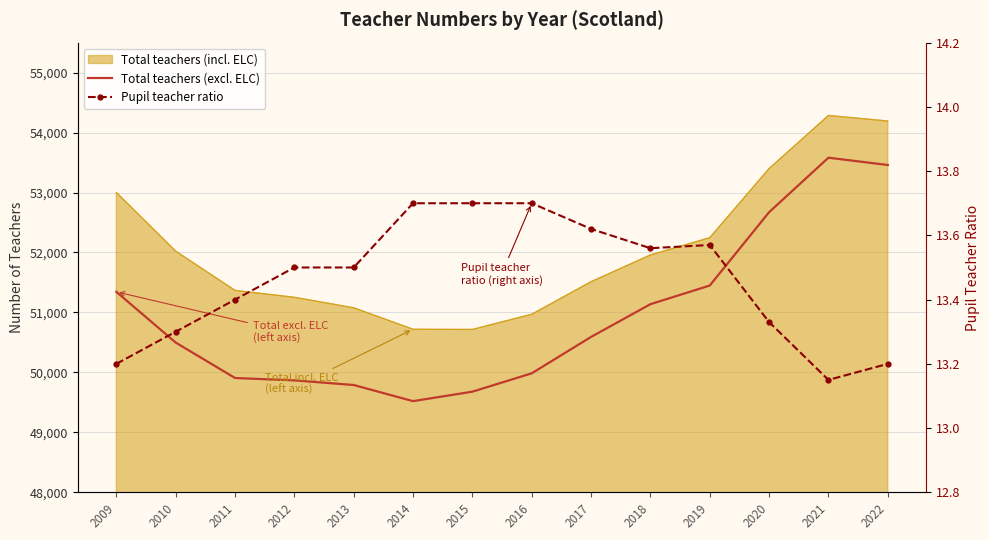

At which category is the sum across all series the highest?

2021